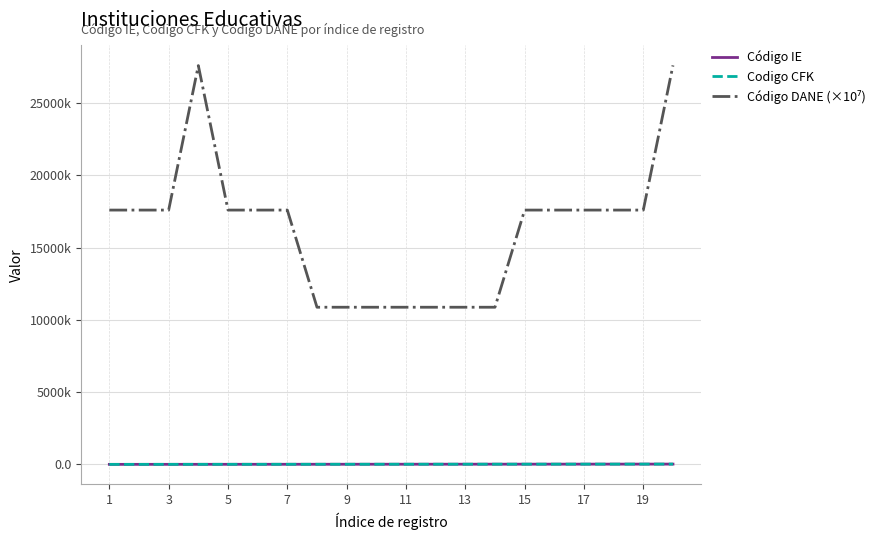

True or false: Codigo CFK and Código IE cross at least once.

False